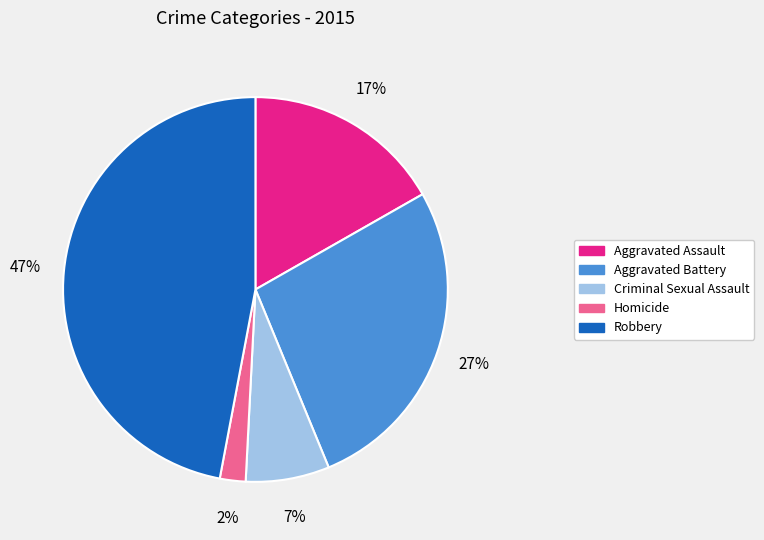

Is it true that Criminal Sexual Assault is 7% of the pie?

True